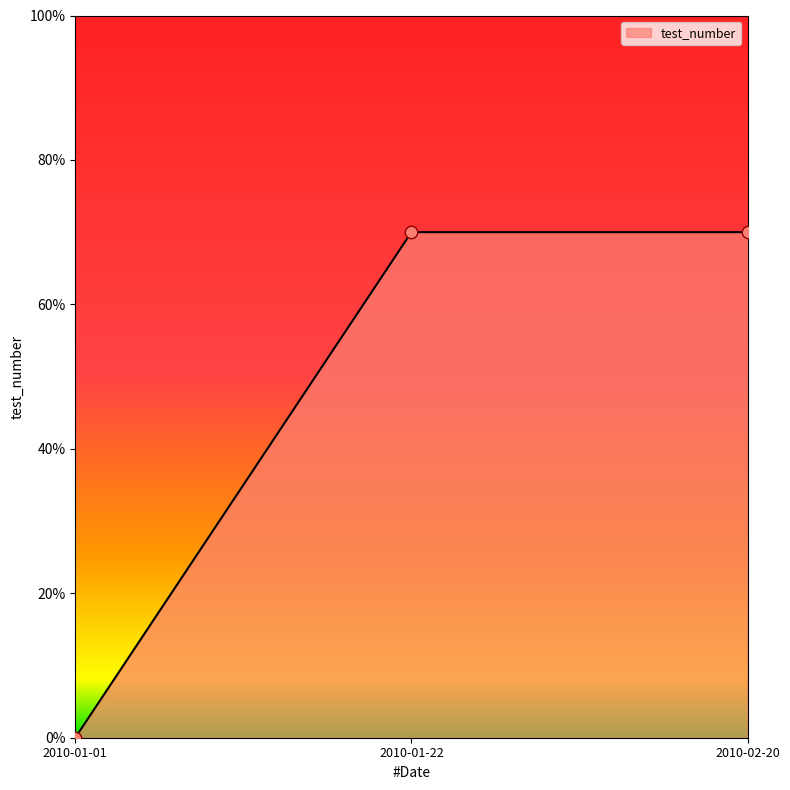

What is the change in value from 2010-01-01 to 2010-02-20?

+70